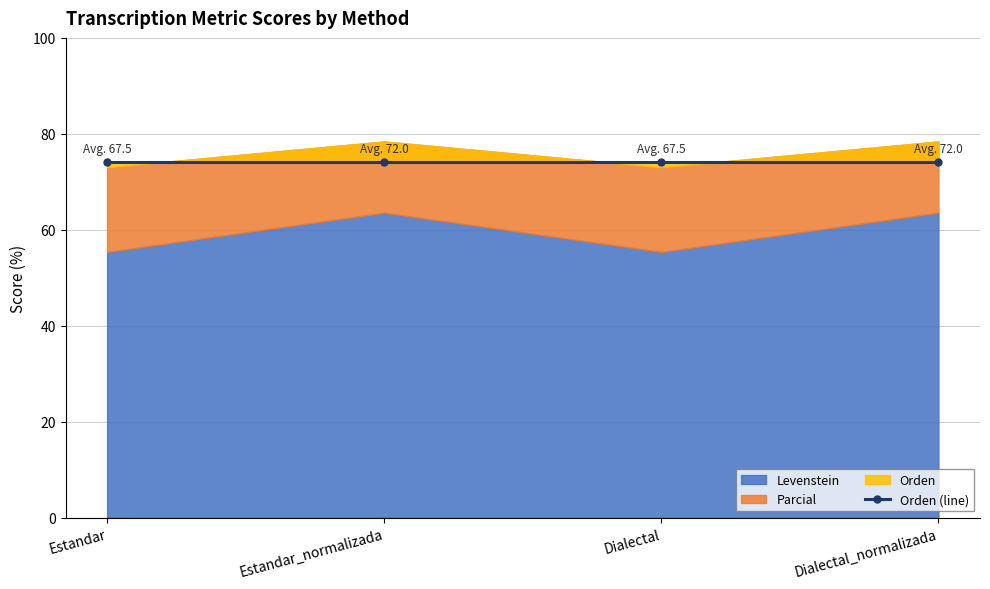

What is the label of the 3rd point from the left?

Dialectal